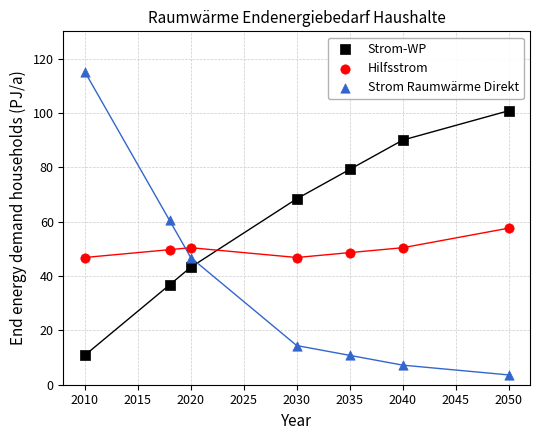

Which series reaches the maximum Y coordinate?

Strom Raumwärme Direkt